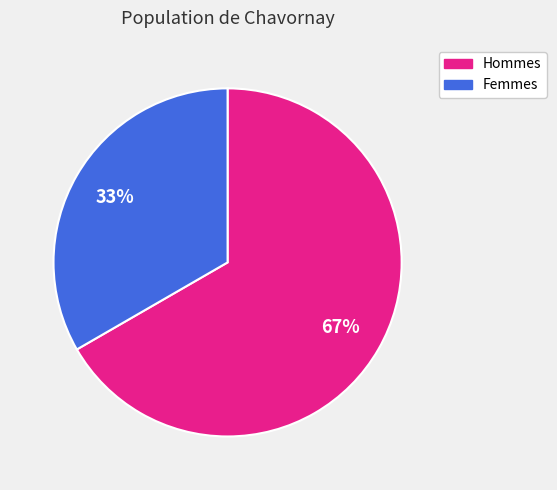

How many segments does this pie chart have?

2